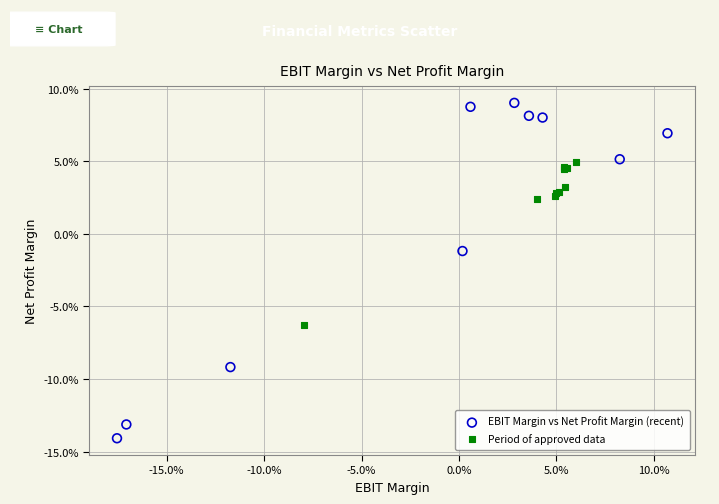

What are all the series names shown in the legend?

EBIT Margin vs Net Profit Margin (recent), Period of approved data